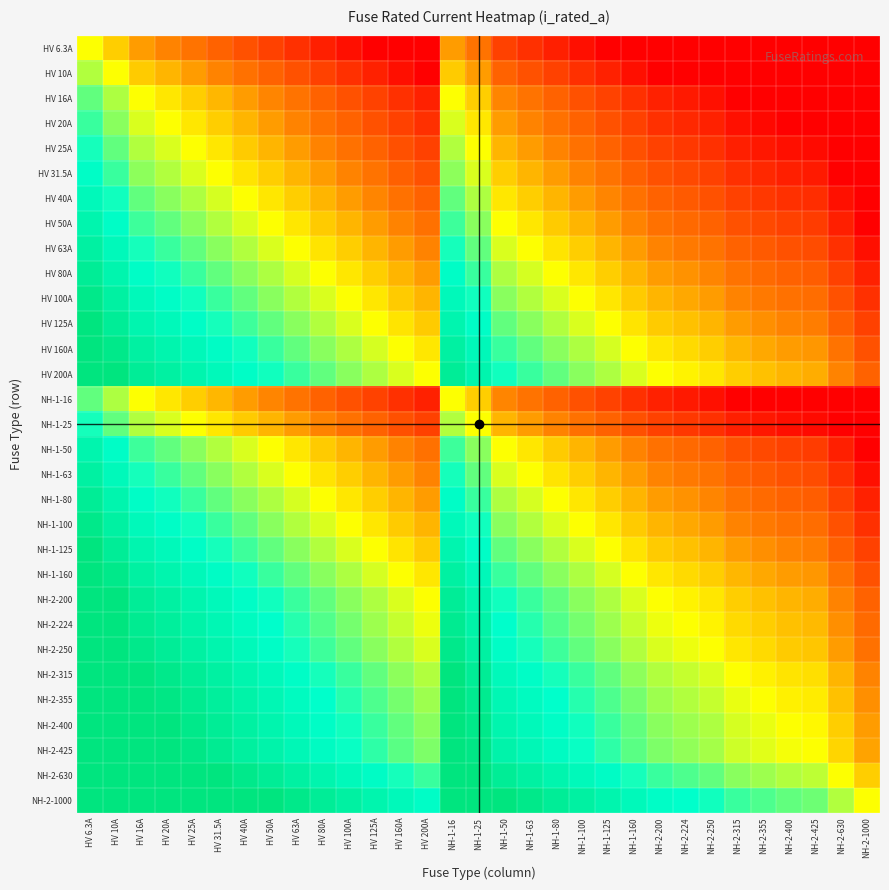

How many data points does each series have?

31